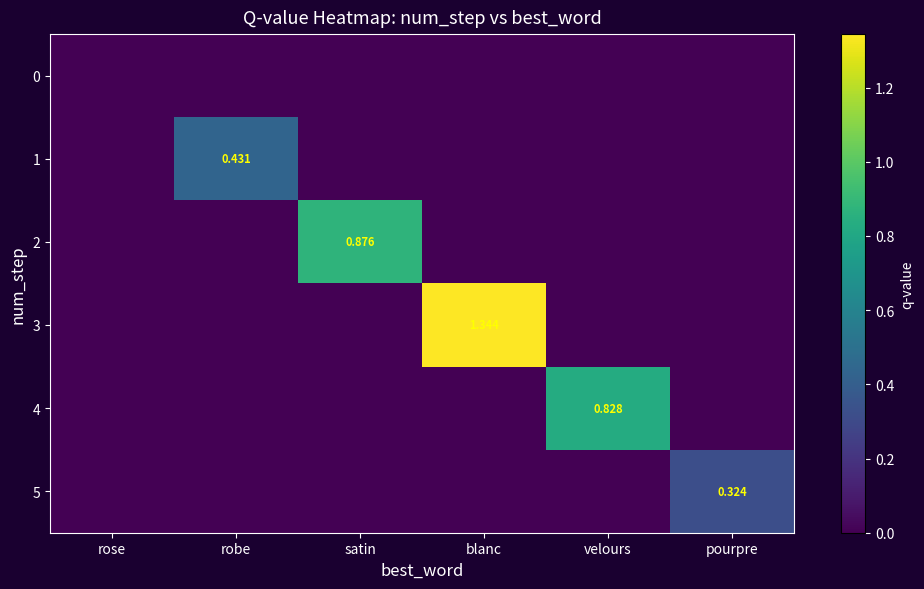

Which series has the largest range (max minus min)?

3